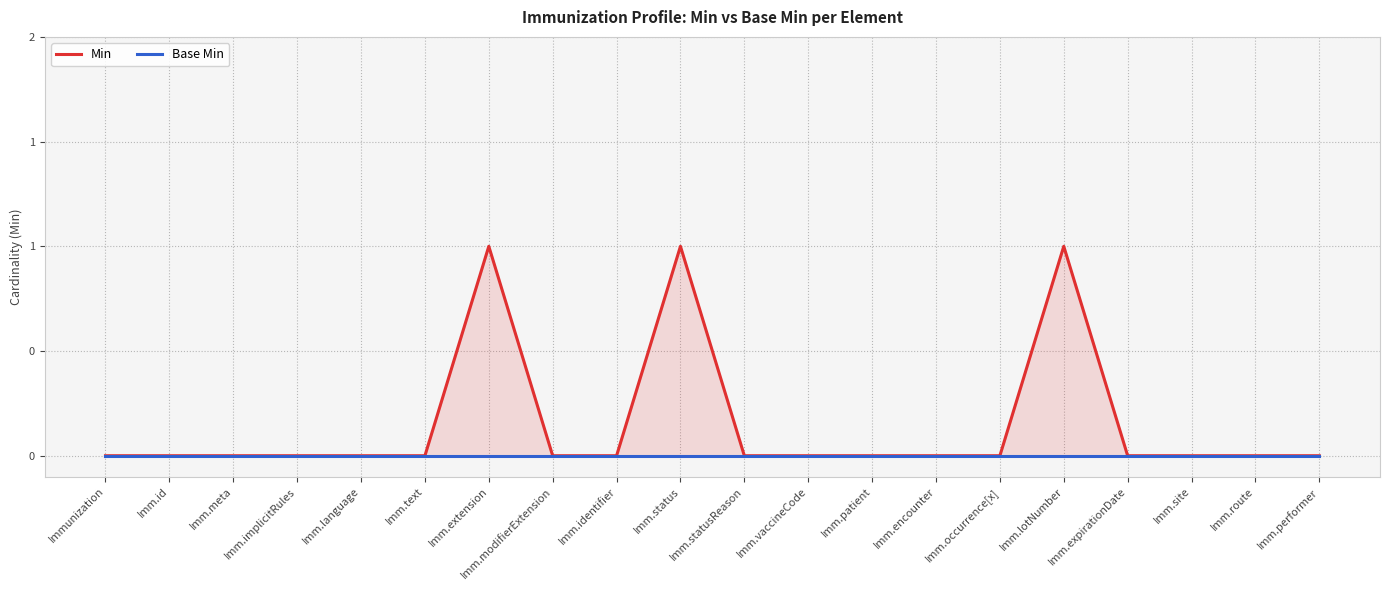

Reading left to right, extract all data points from this chart.

Min: Immunization=0	Imm.id=0	Imm.meta=0	Imm.implicitRules=0	Imm.language=0	Imm.text=0	Imm.extension=1	Imm.modifierExtension=0	Imm.identifier=0	Imm.status=1	Imm.statusReason=0	Imm.vaccineCode=0	Imm.patient=0	Imm.encounter=0	Imm.occurrence[x]=0	Imm.lotNumber=1	Imm.expirationDate=0	Imm.site=0	Imm.route=0	Imm.performer=0
Base Min: Immunization=0	Imm.id=0	Imm.meta=0	Imm.implicitRules=0	Imm.language=0	Imm.text=0	Imm.extension=0	Imm.modifierExtension=0	Imm.identifier=0	Imm.status=0	Imm.statusReason=0	Imm.vaccineCode=0	Imm.patient=0	Imm.encounter=0	Imm.occurrence[x]=0	Imm.lotNumber=0	Imm.expirationDate=0	Imm.site=0	Imm.route=0	Imm.performer=0